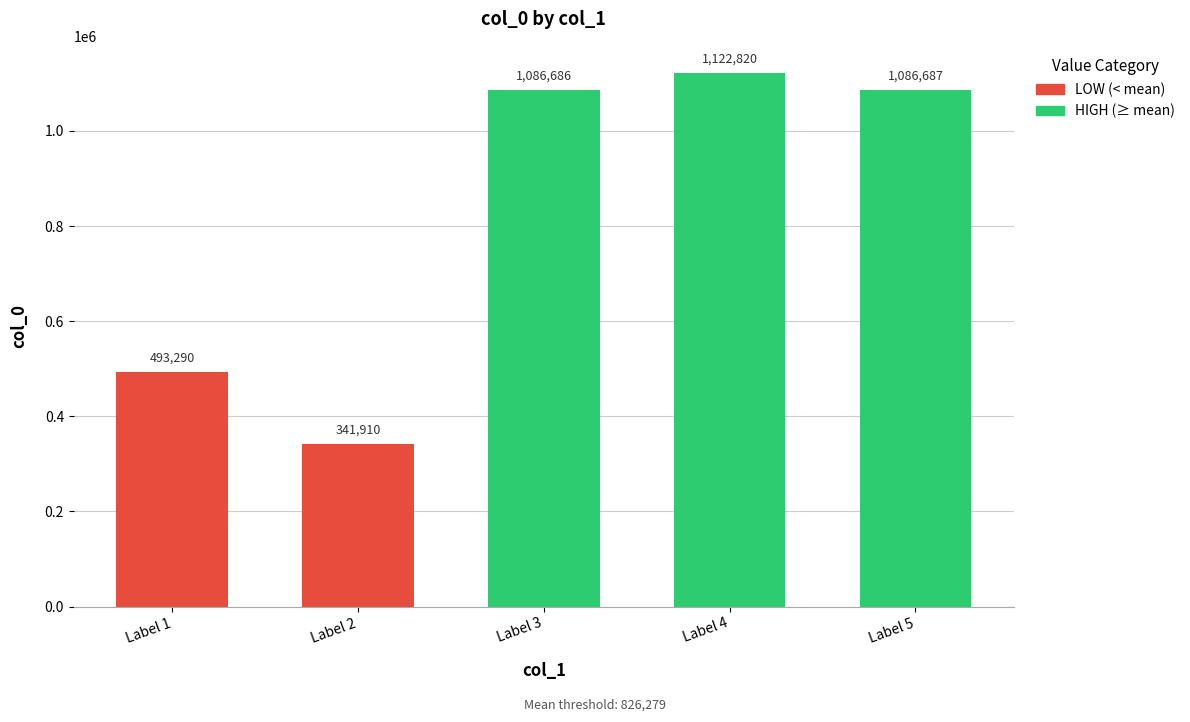

List the labels in order of value, largest first.

Label 4, Label 5, Label 3, Label 1, Label 2